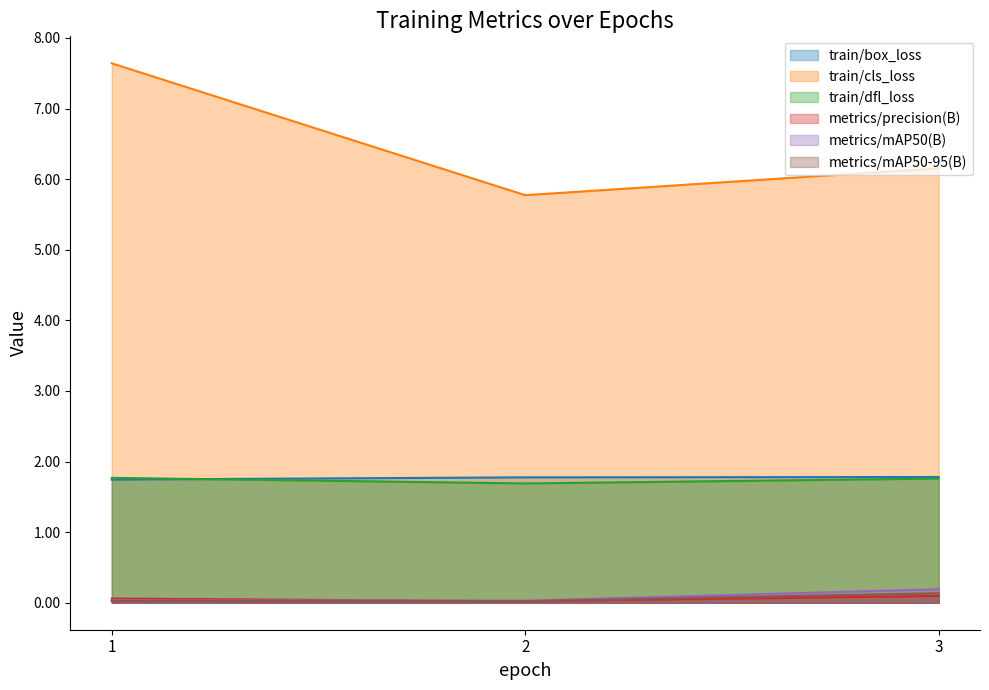

Count the train/box_loss values in the range 1 to 2.

3